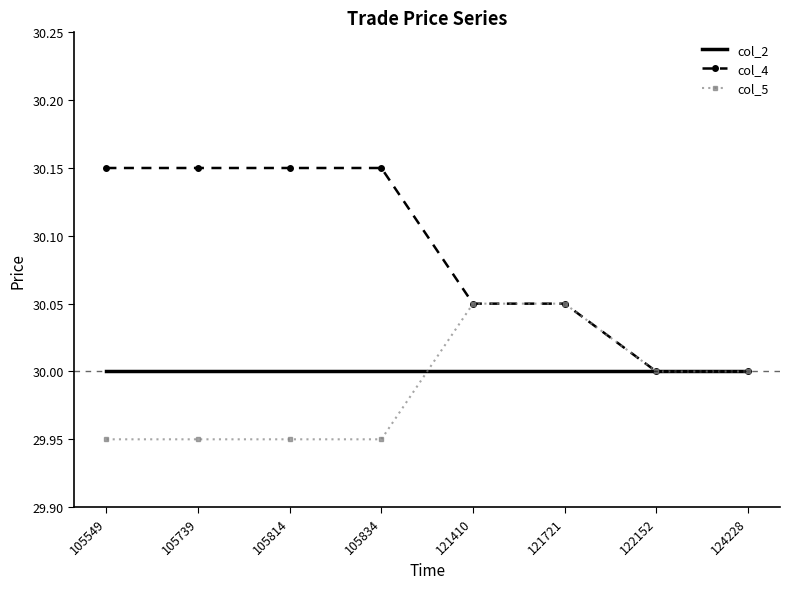

Which series has the widest spread of values?

col_4